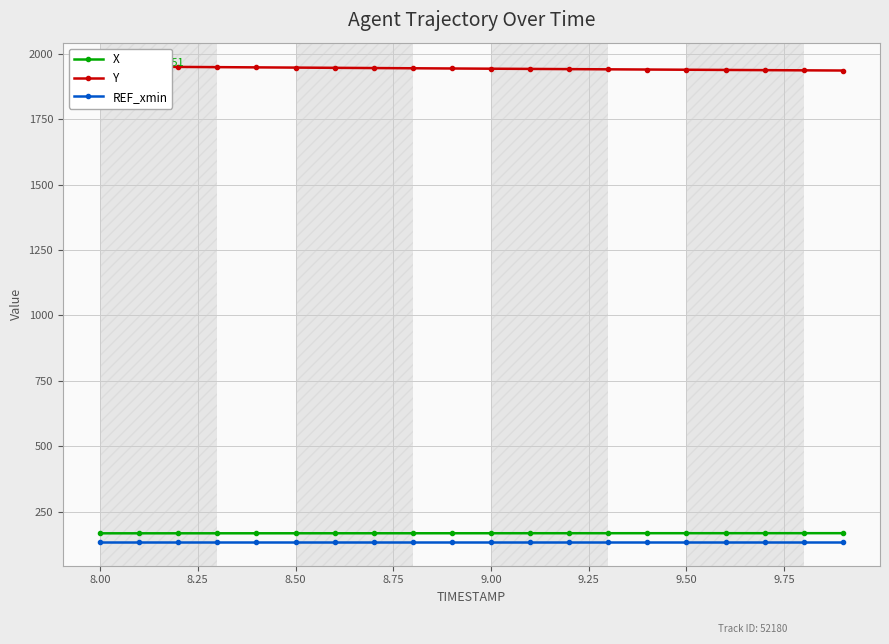

True or false: X and REF_xmin cross at least once.

False